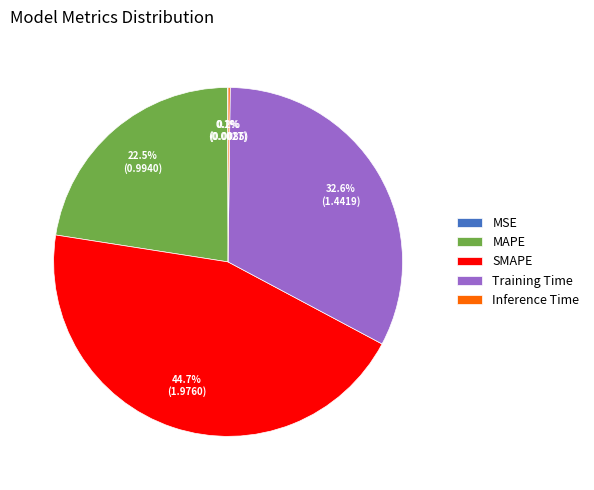

Does MAPE account for over 50% of the chart?

No